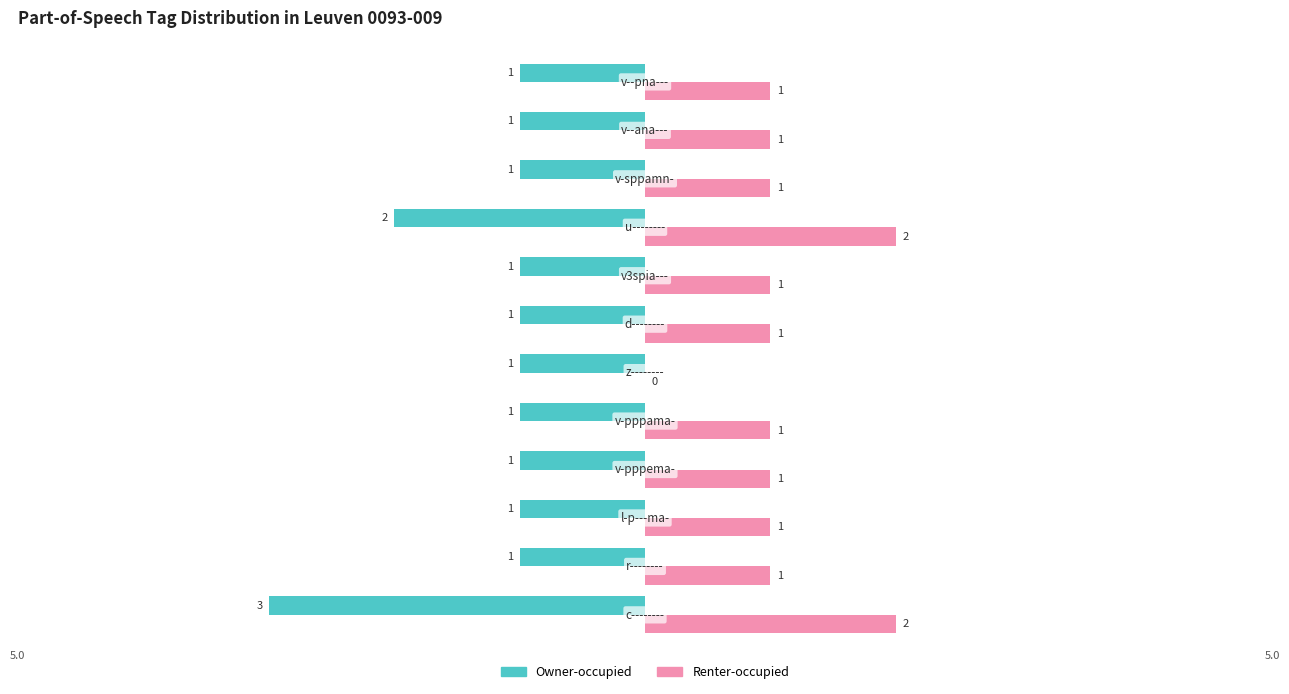

What is the sum of all Renter-occupied values?

13